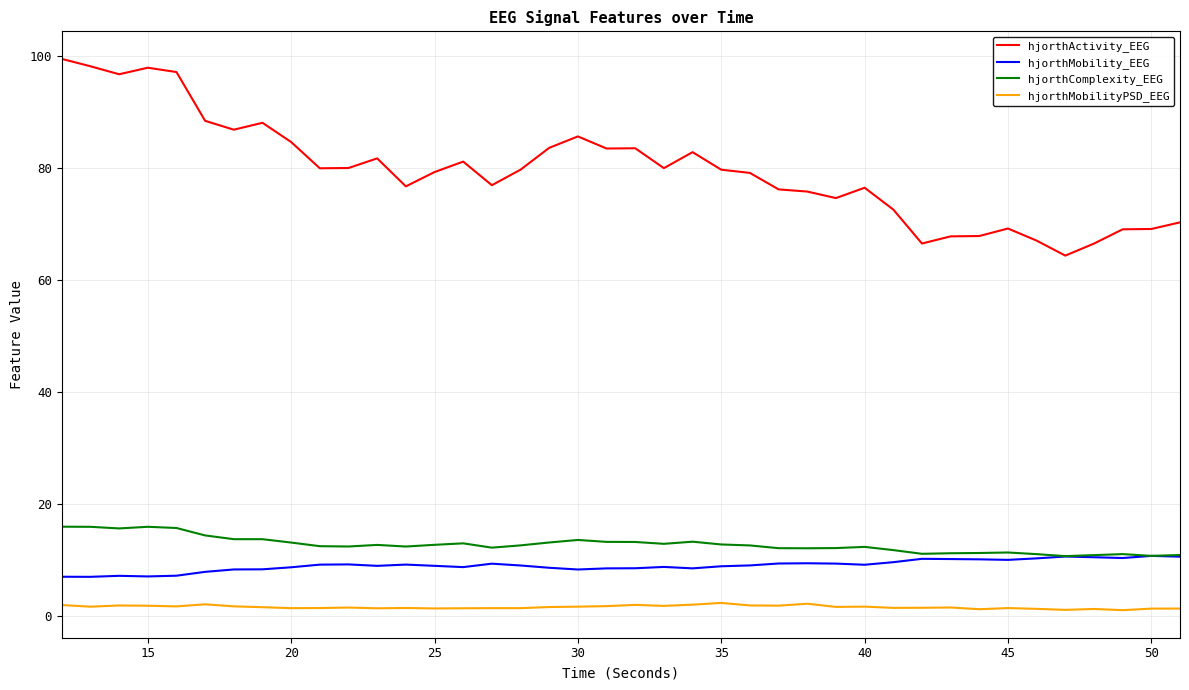

Which series has the largest range (max minus min)?

hjorthActivity_EEG